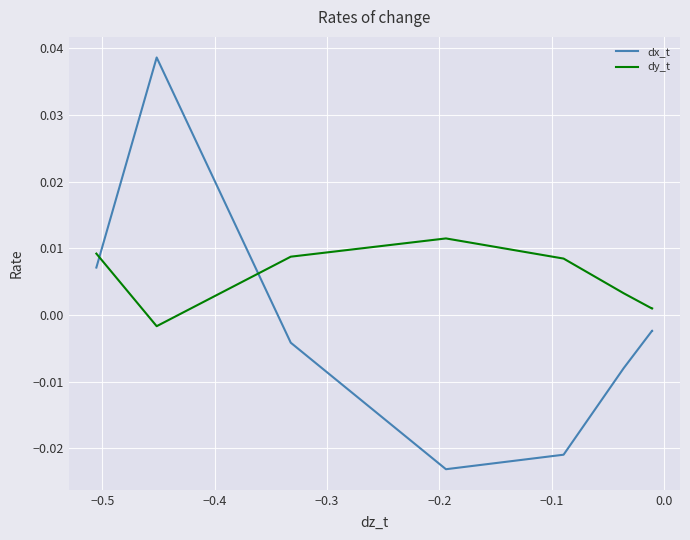

Rank the series by their maximum value, from highest to lowest.

dx_t, dy_t